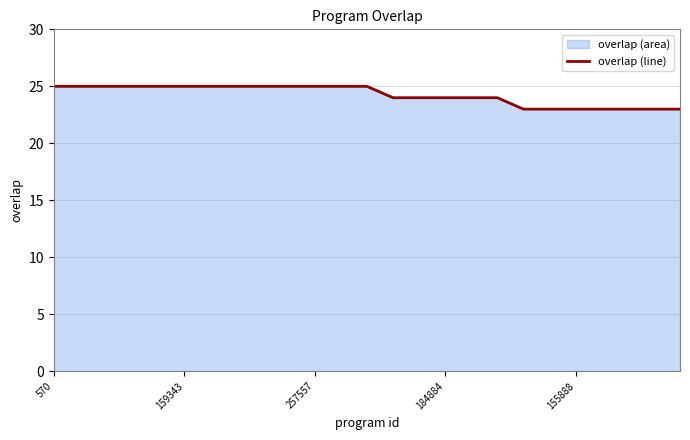

Is it true that the value at 18 is 23?

True